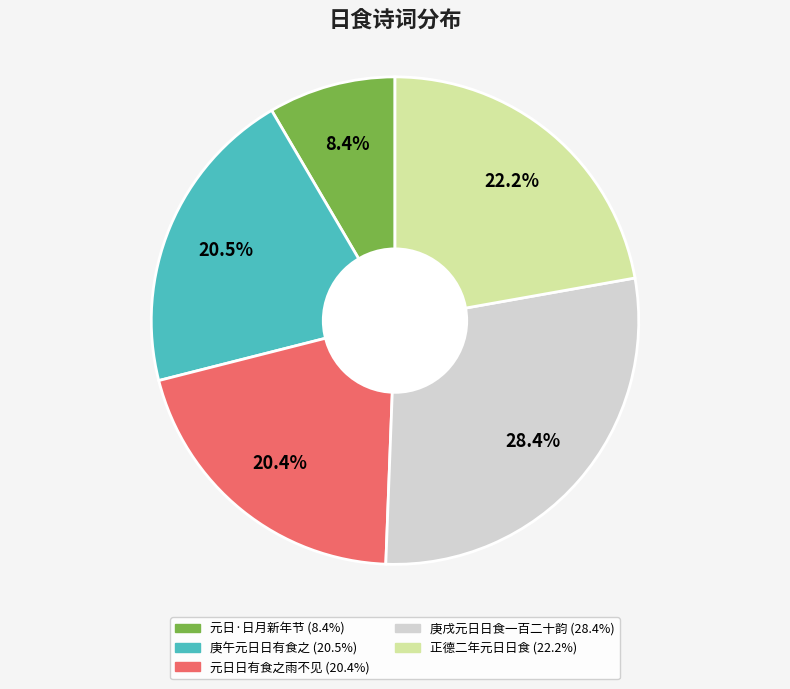

To the nearest percent, what is the difference between the 正德二年元日日食 and 庚午元日日有食之 slice percentages?

2%